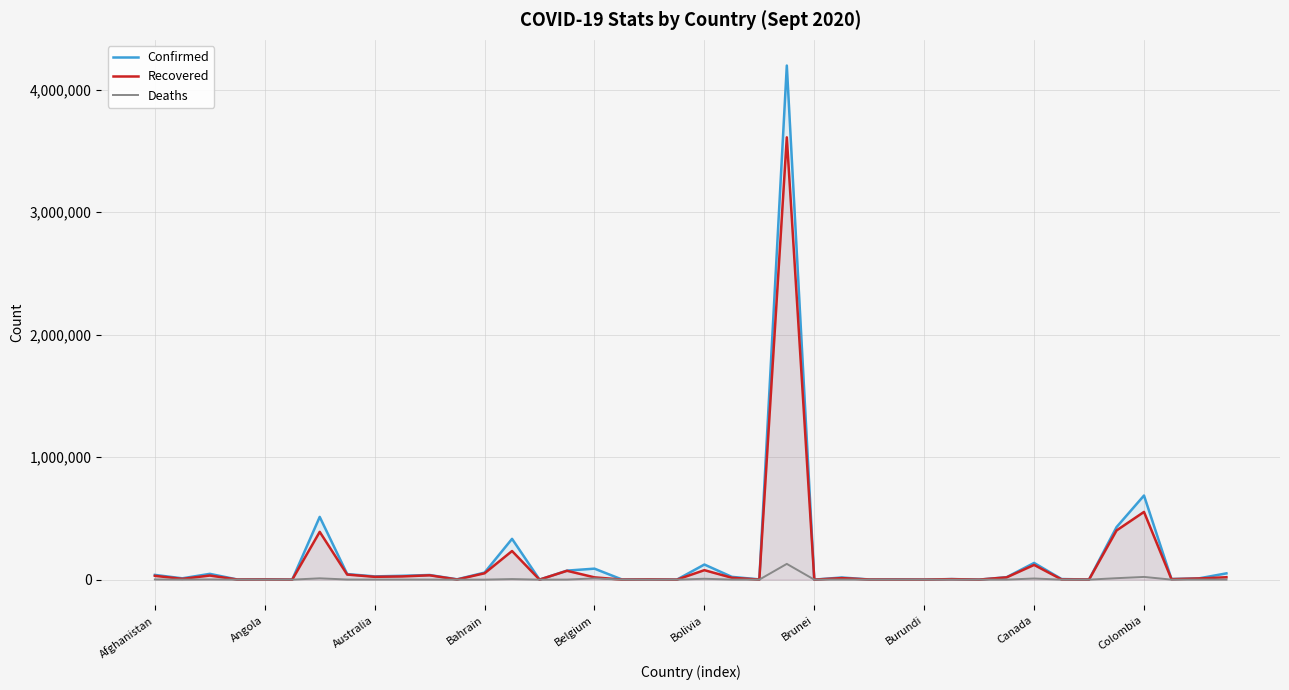

Where does the Deaths series first go above 322?

Afghanistan